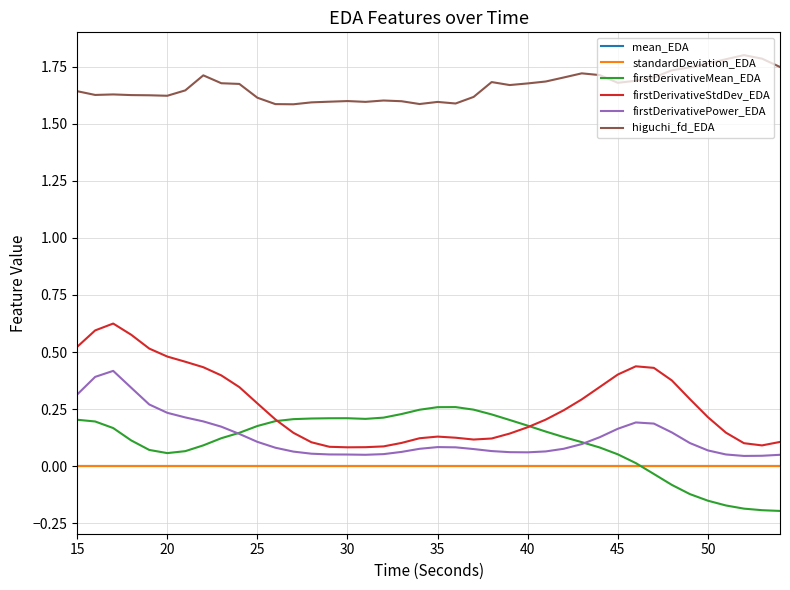

Which series has the largest total across all categories?

higuchi_fd_EDA